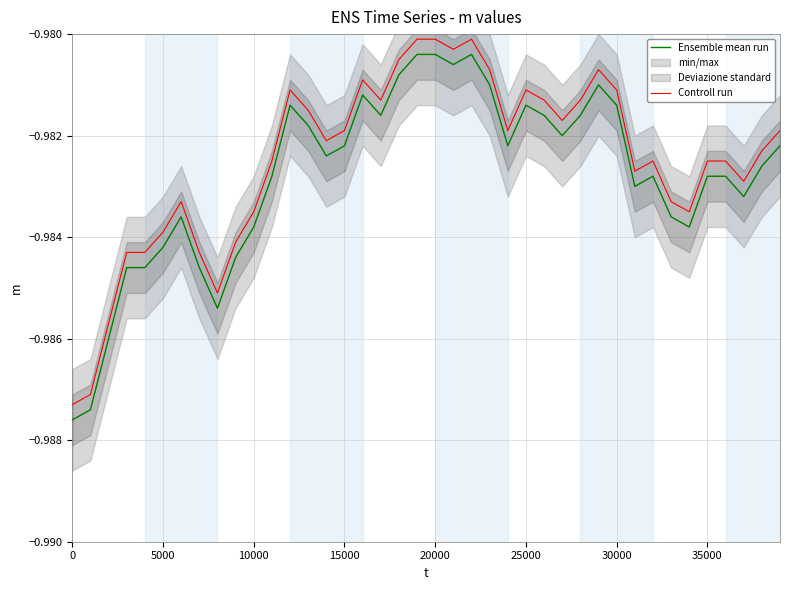

True or false: Ensemble mean run and Controll run intersect in this chart.

False